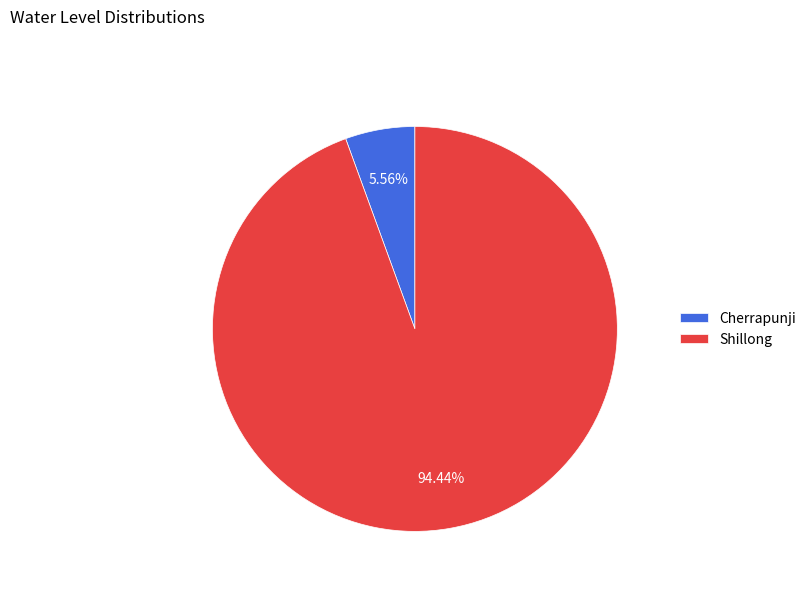

Is it true that Cherrapunji is 6% of the pie?

True